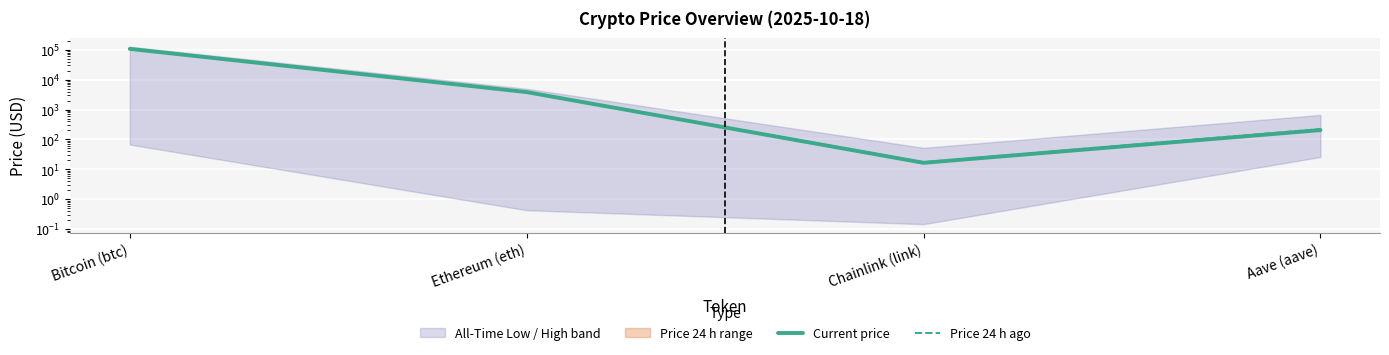

True or false: Price 24 h ago and Current price cross at least once.

False